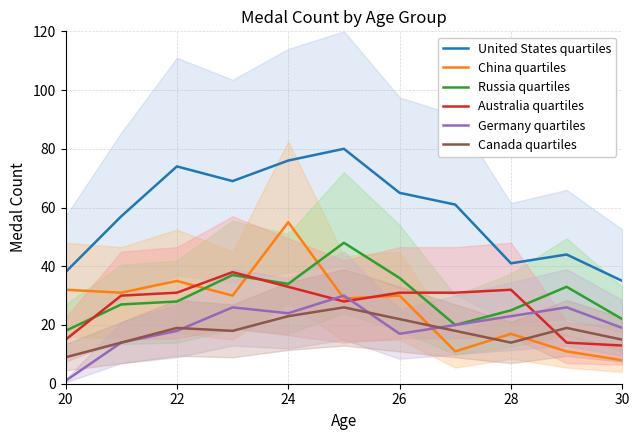

True or false: United States quartiles and Canada quartiles intersect in this chart.

False